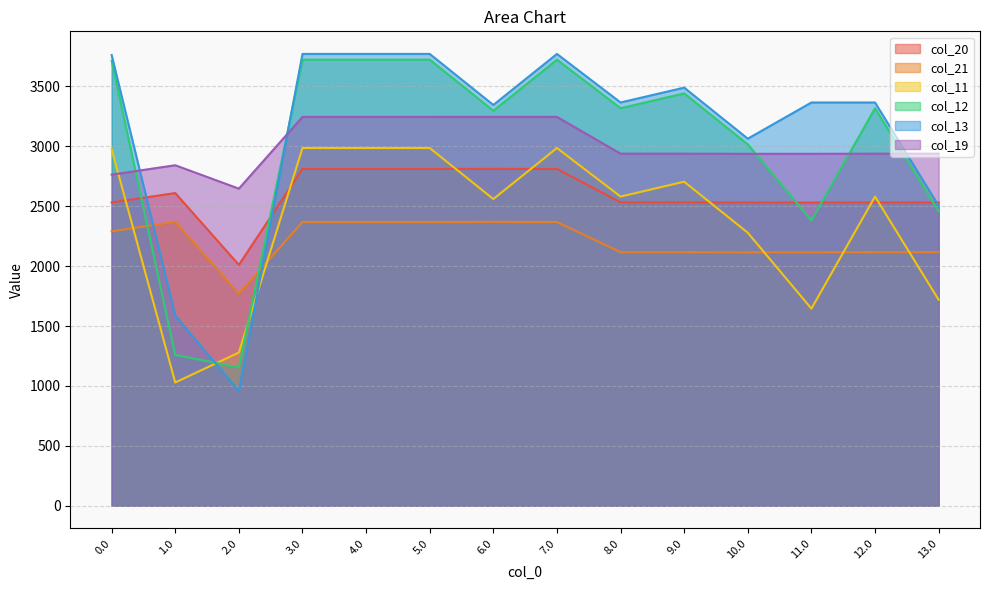

How many intersections are there between col_13 and col_20?

3